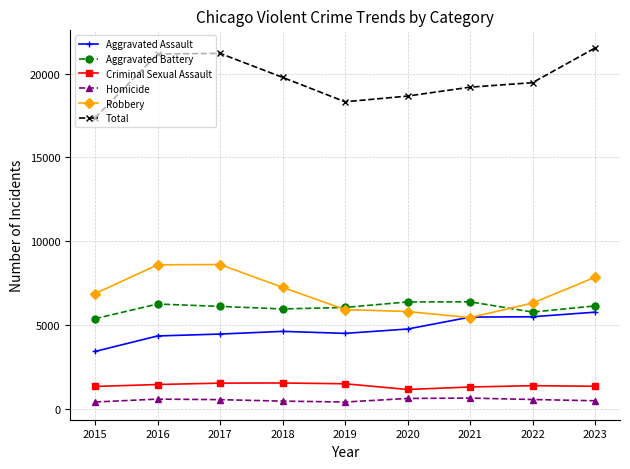

What is the value of the Total point at the 7th from the left?

19199